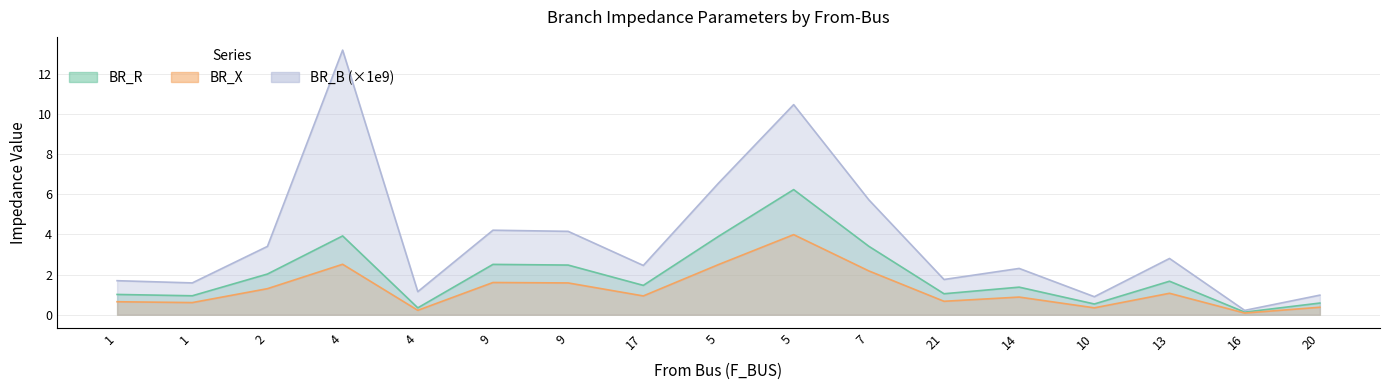

Where is the first local maximum for BR_R?

4